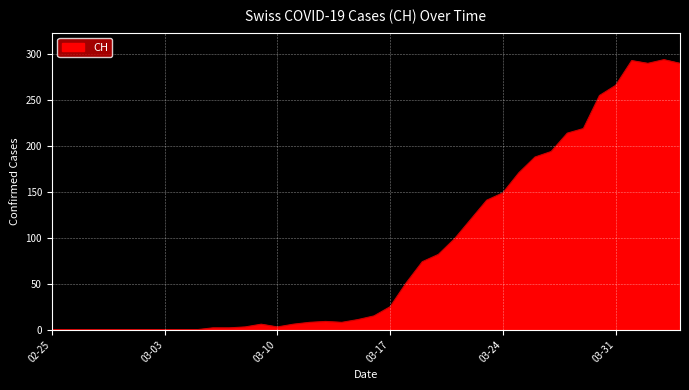

What is the difference between the maximum and minimum values?

294